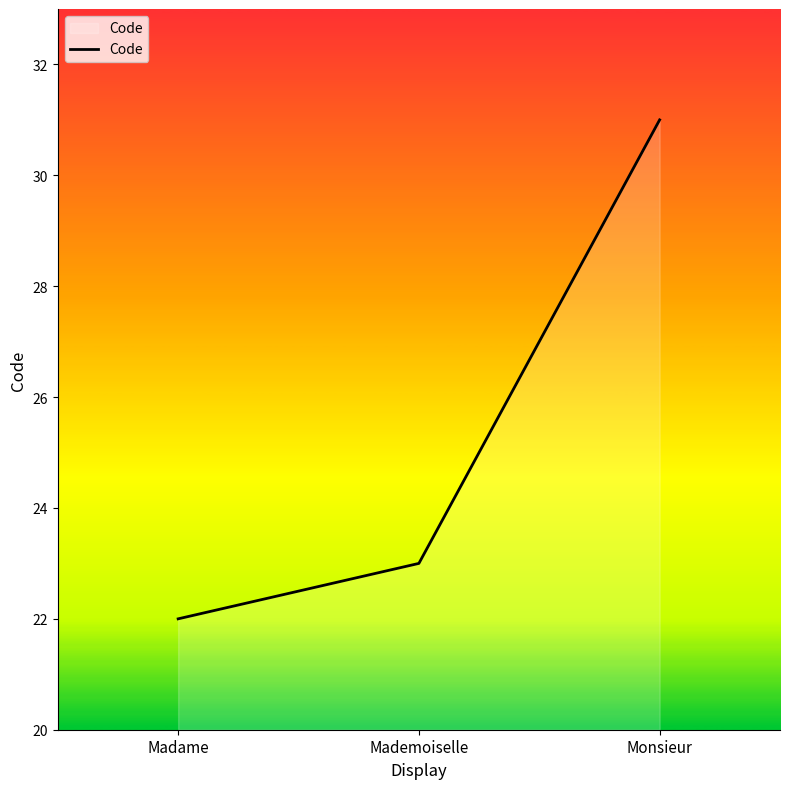

Rank the categories by value from highest to lowest.

Monsieur, Mademoiselle, Madame